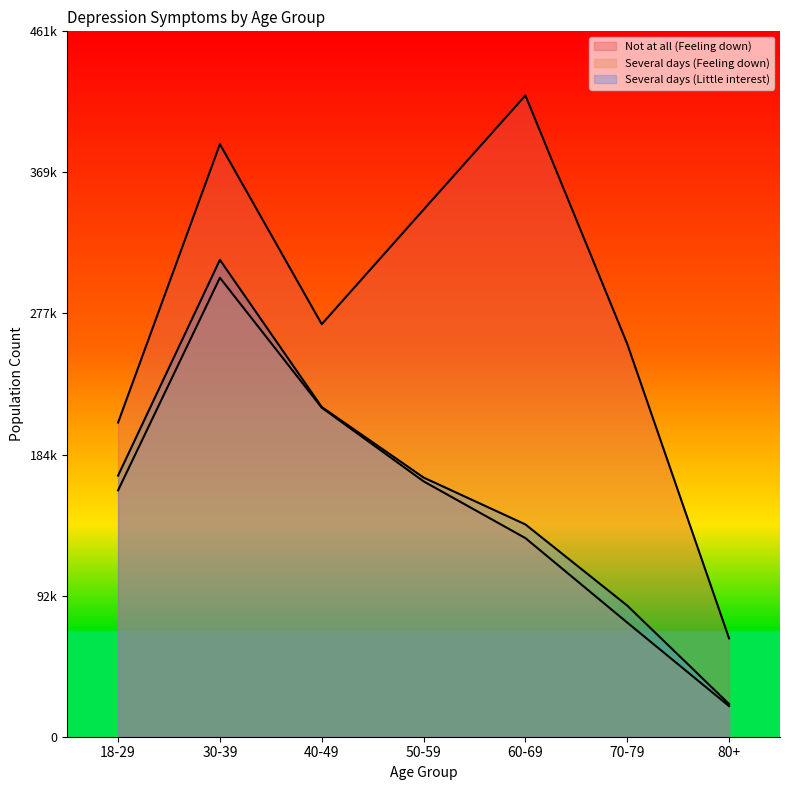

What is the label of the 5th point from the left?

60-69